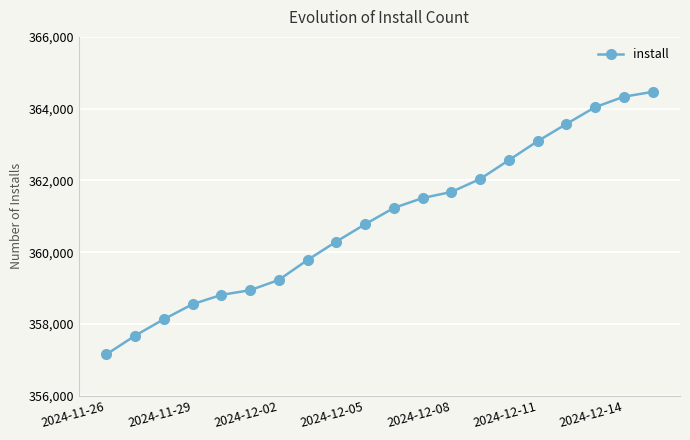

What is the smallest value displayed?

357152